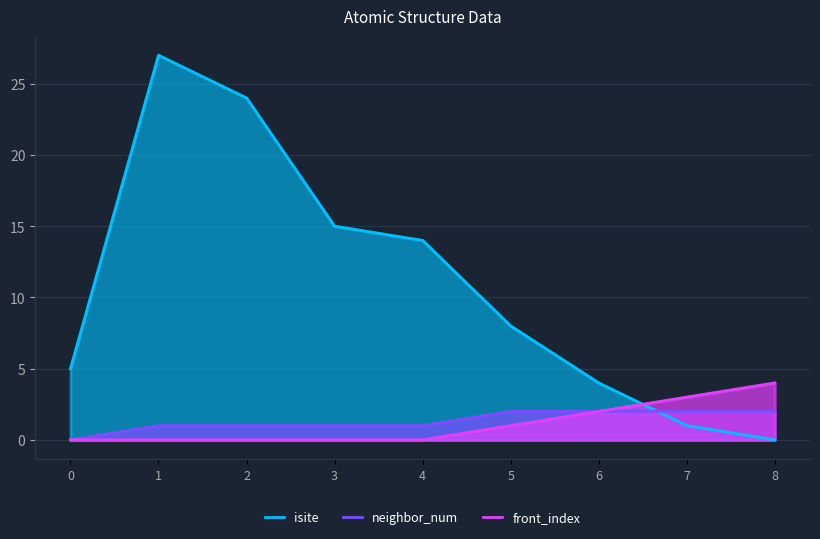

What is the difference between the highest and lowest values at 1?

27